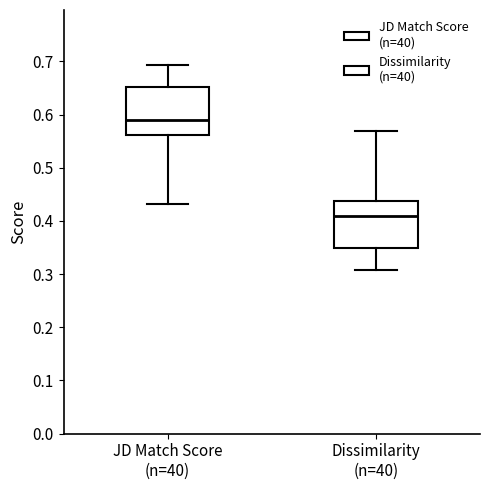

Where does the median line of the box for Dissimilarity (n=40) sit on the y-axis? The values are not printed on the chart, so give them approximately, as read against the axis.

0.41